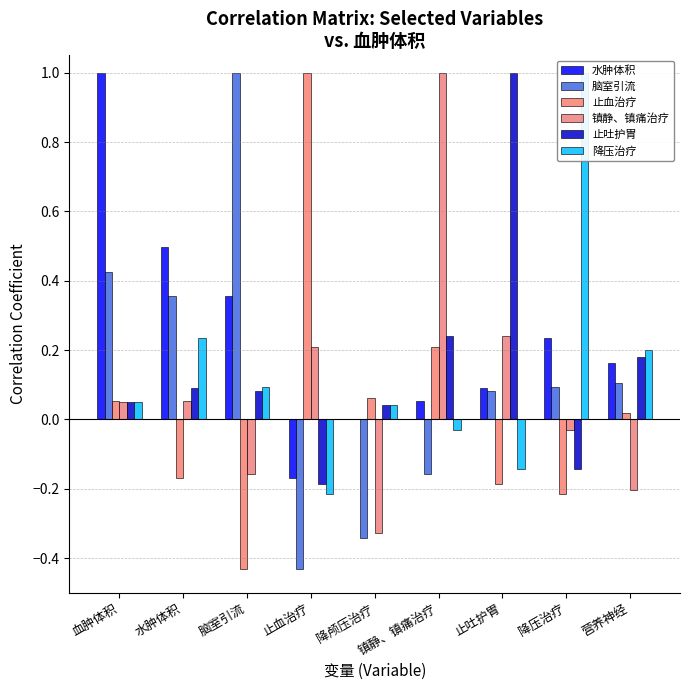

True or false: 止吐护胃 has a value of 0.1 at 血肿体积.

False